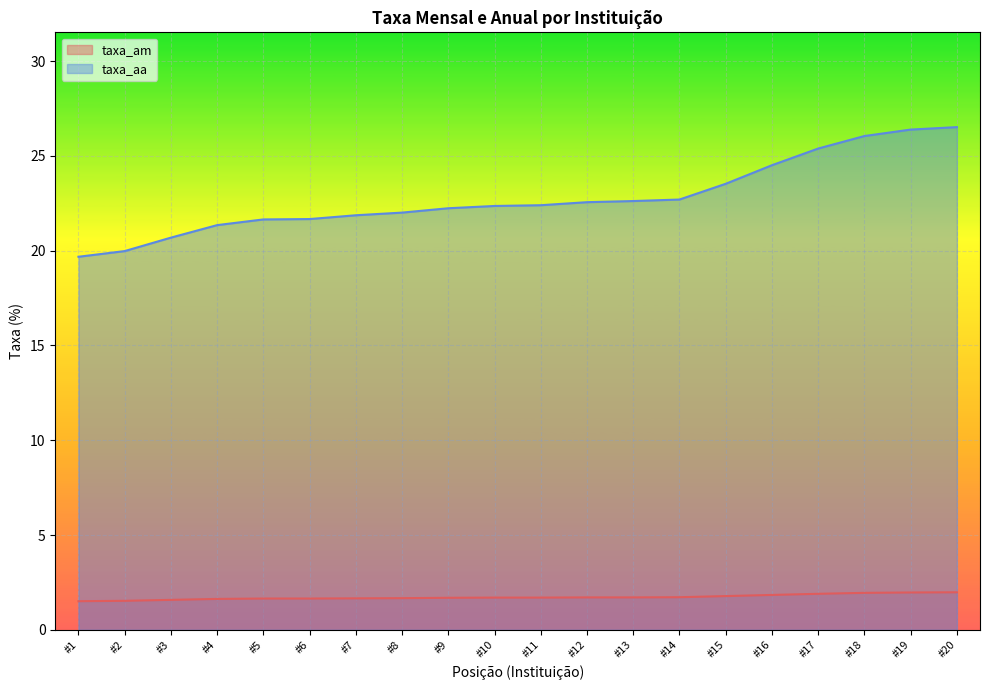

What is the total value across all series at #15?

25.3